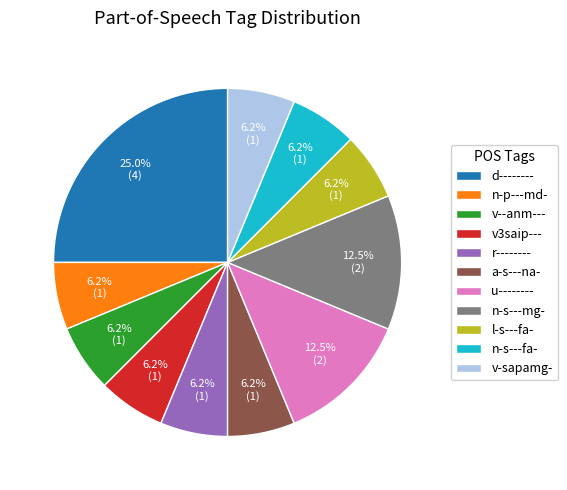

Which category has the biggest portion of the pie?

d--------